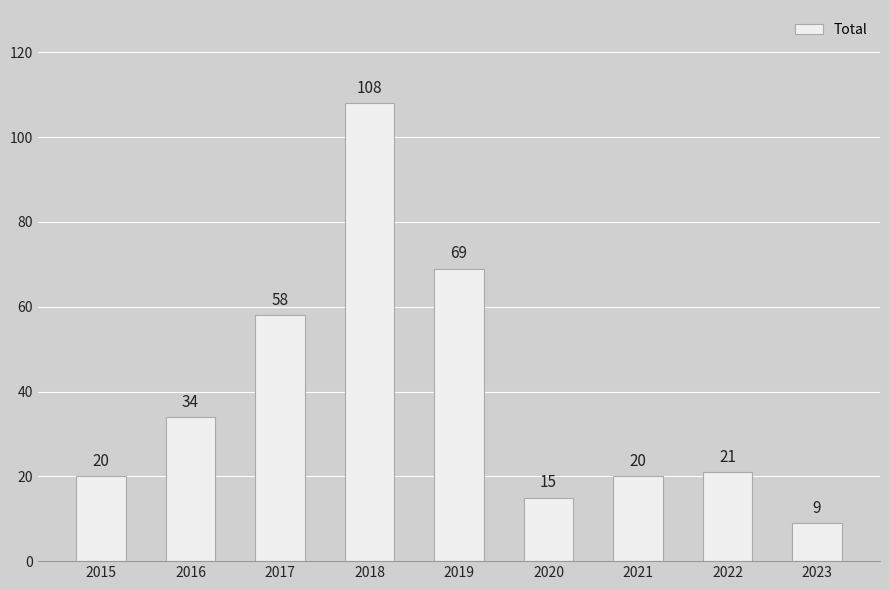

Does the chart contain any negative values?

No